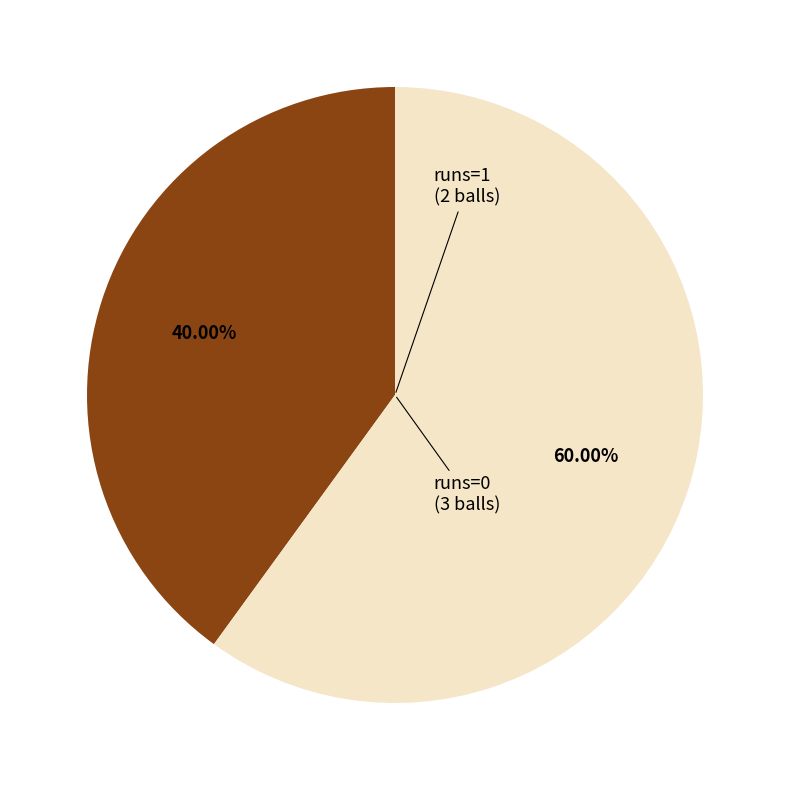

How many segments does this pie chart have?

2